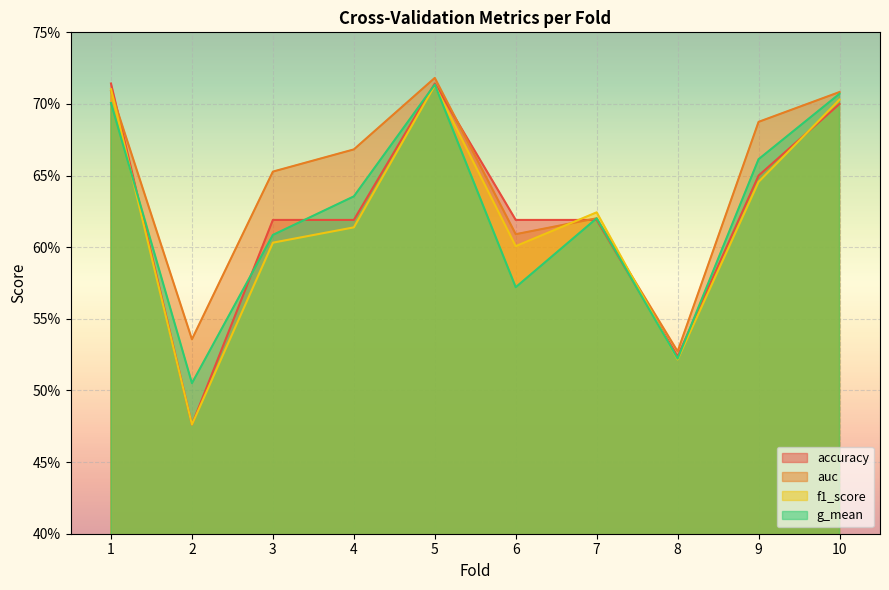

What are all the series names shown in the legend?

accuracy, auc, f1_score, g_mean